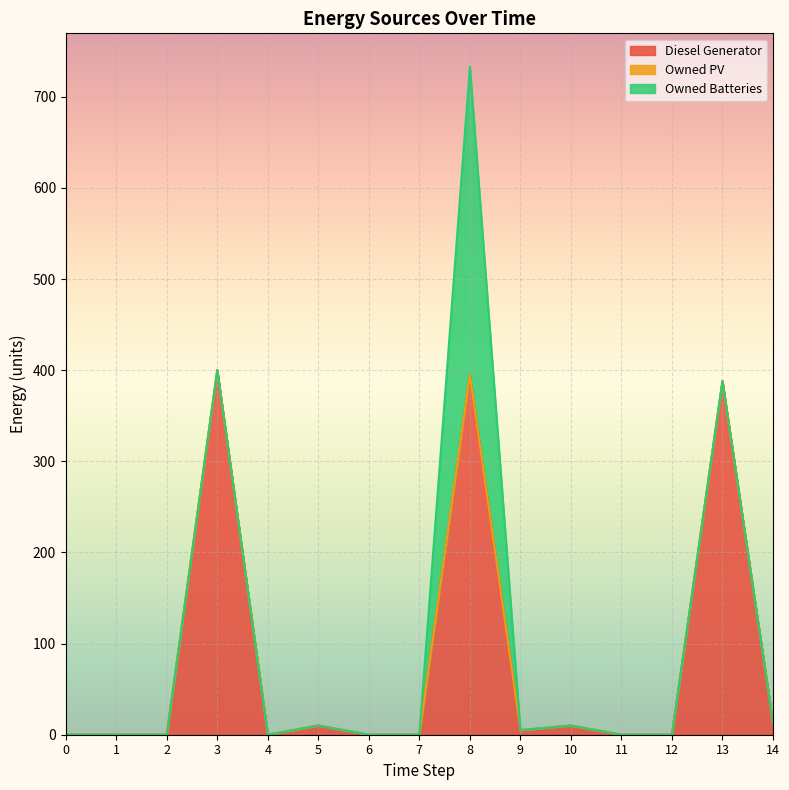

Rank the series at 8 from lowest to highest value.

Owned PV, Owned Batteries, Diesel Generator